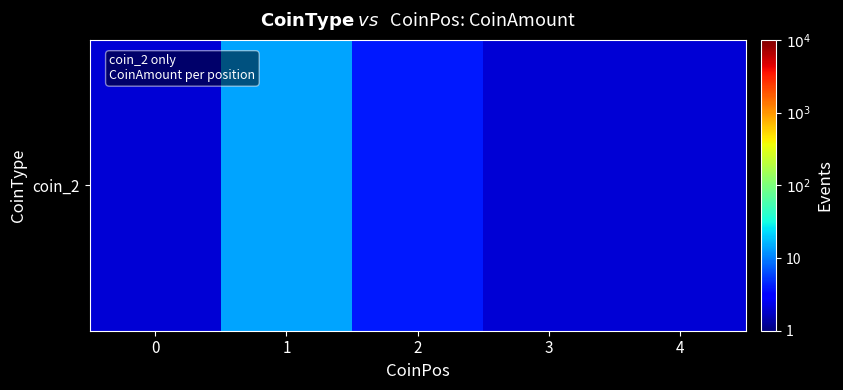

The value at 2 is 4. True or false?

True